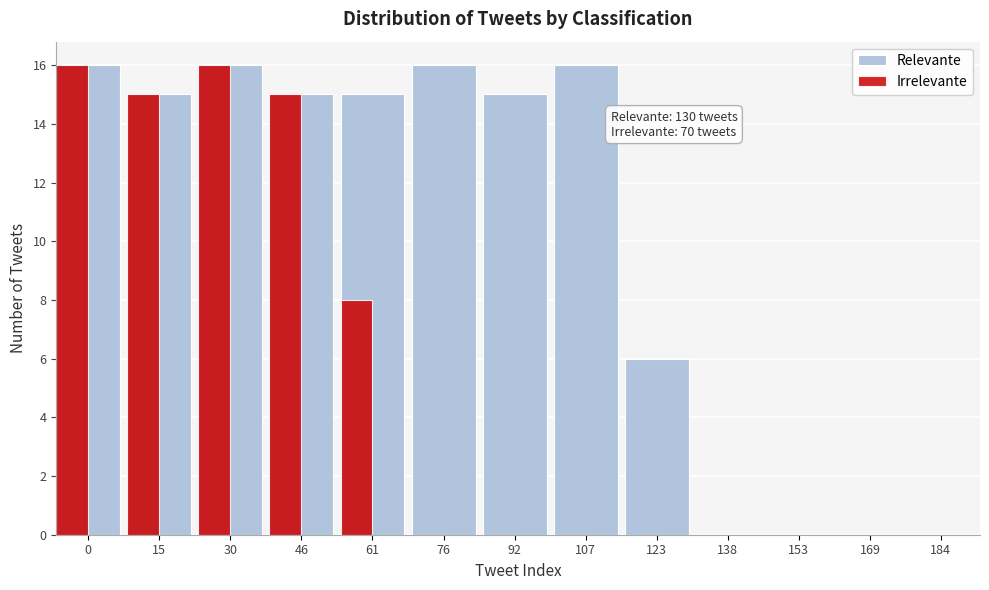

What is the maximum value shown in the chart?

16